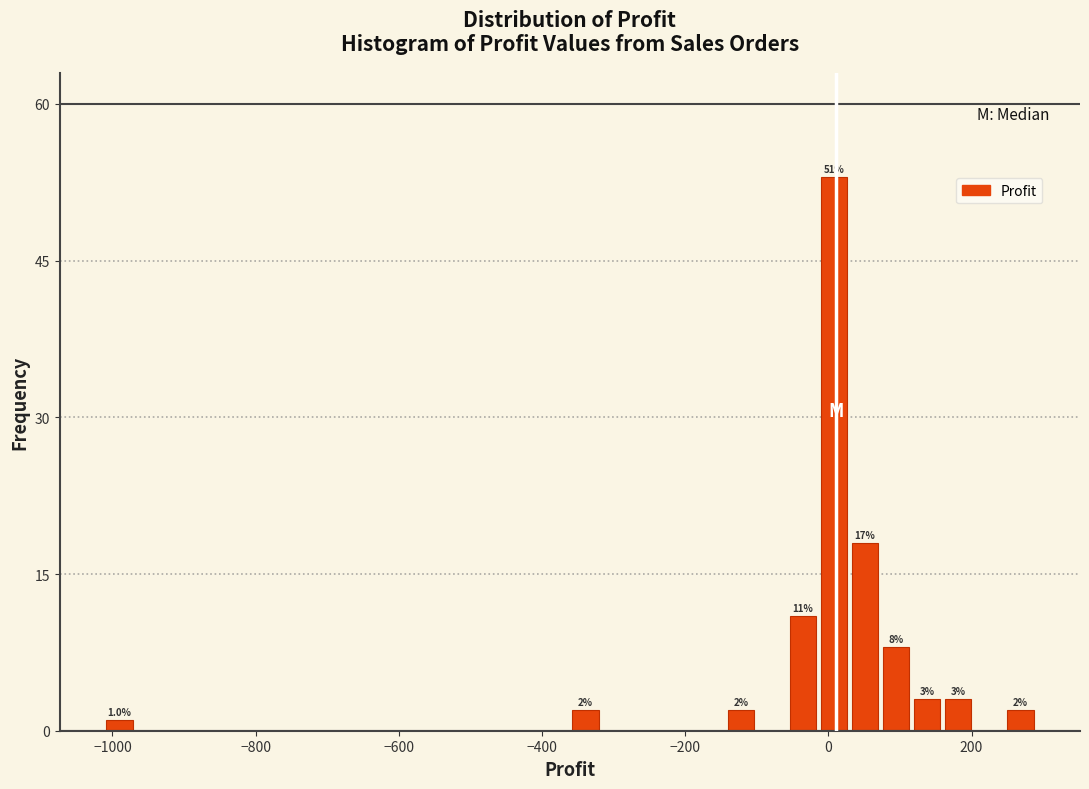

Read against the x-axis, roughly where is the centre of the tallest bar?

0